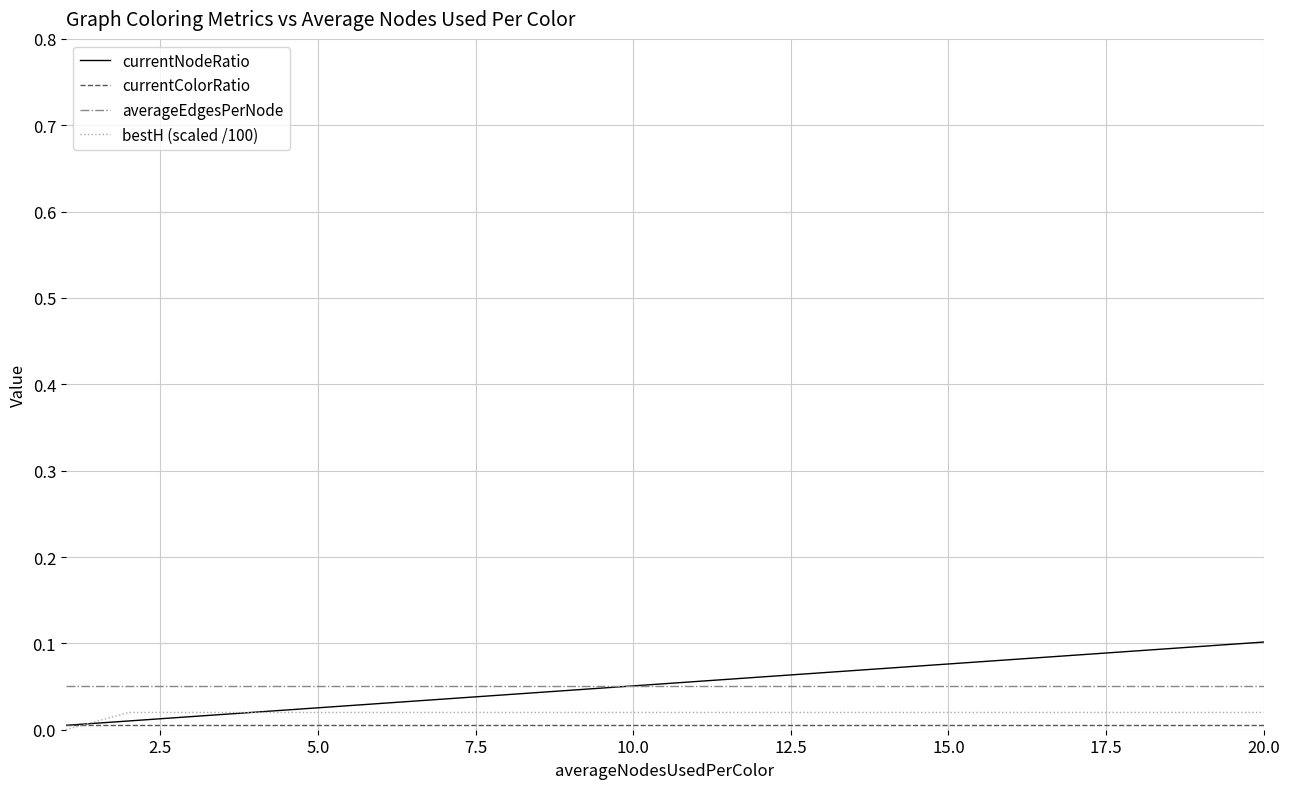

Which series has the widest spread of values?

currentNodeRatio